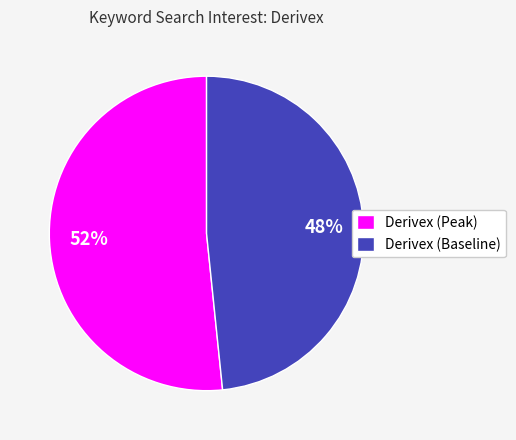

How many slices are in this pie chart?

2